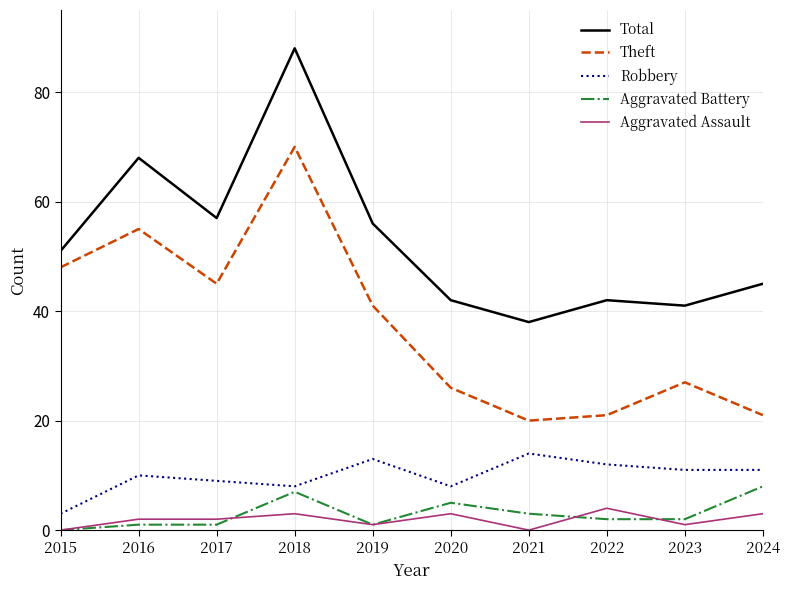

Which category has the highest value in the Total series?

2018